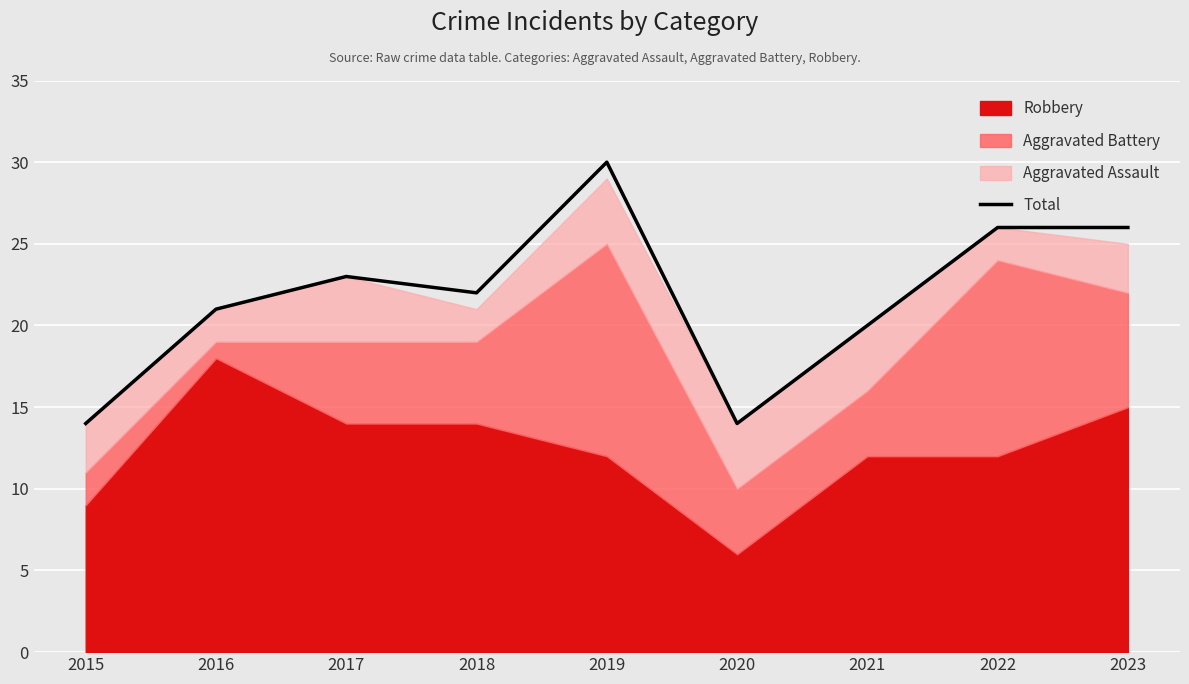

True or false: the data shows 14 at 2015.

True